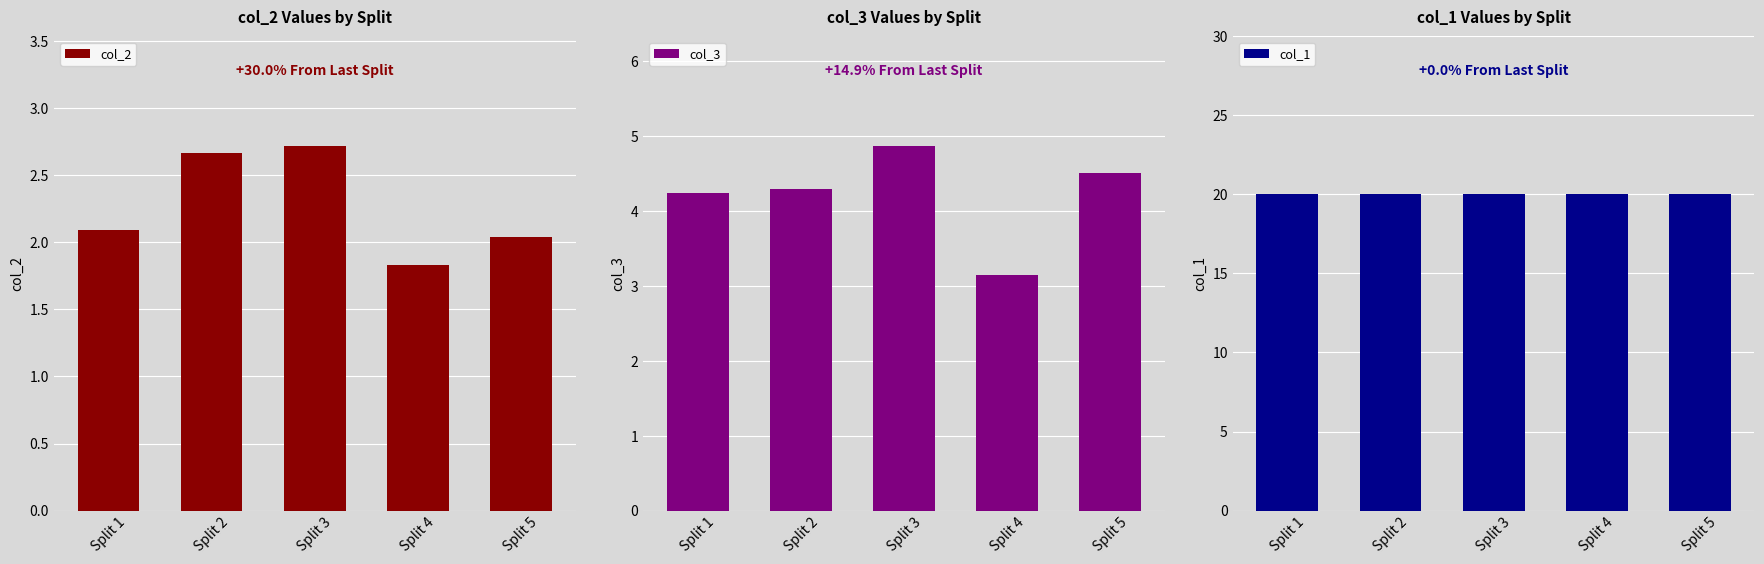

The value of col_2 at Split 1 is 3.2. True or false?

False